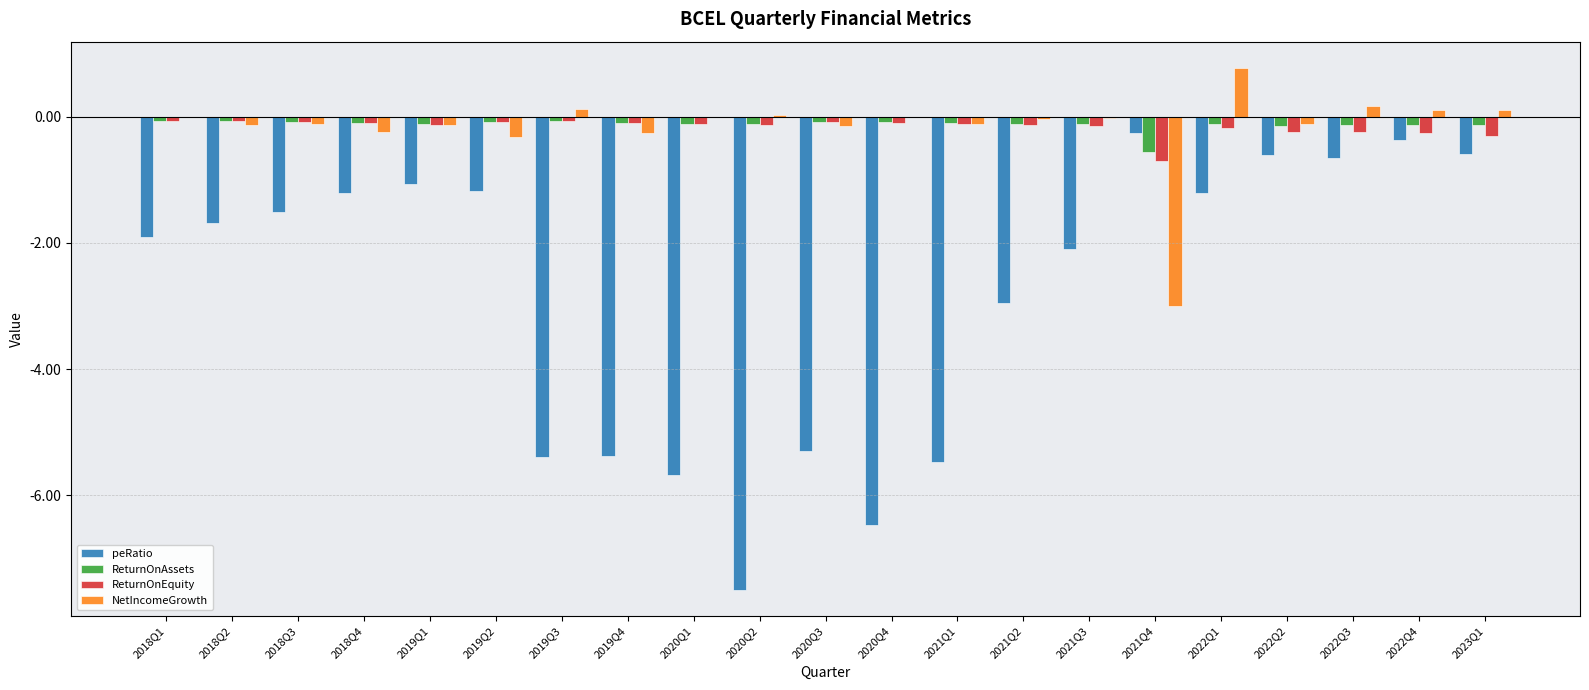

What are all the series names shown in the legend?

peRatio, ReturnOnAssets, ReturnOnEquity, NetIncomeGrowth